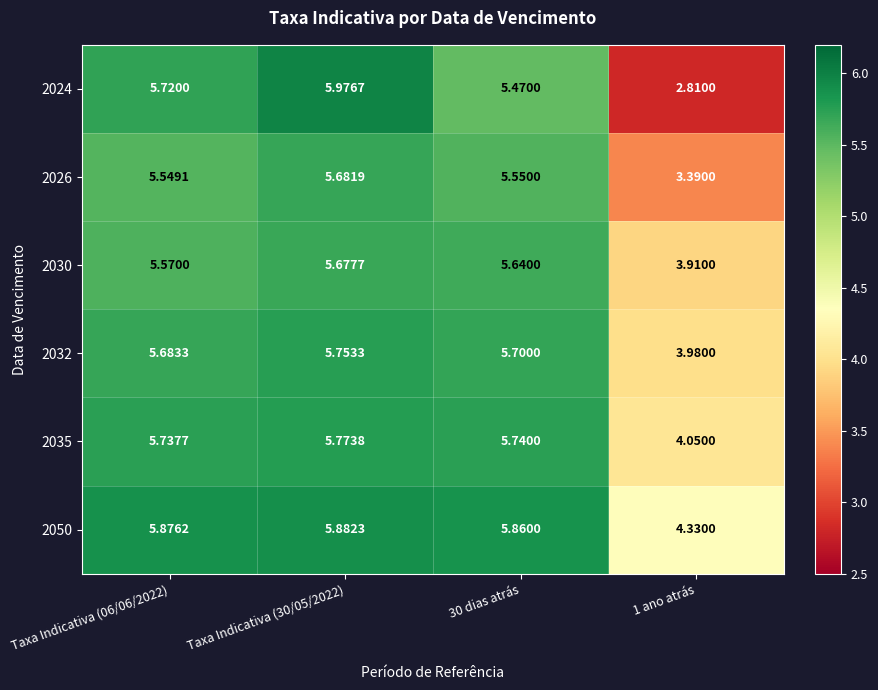

List the series in order of their peak value, highest first.

2024, 2050, 2035, 2032, 2026, 2030